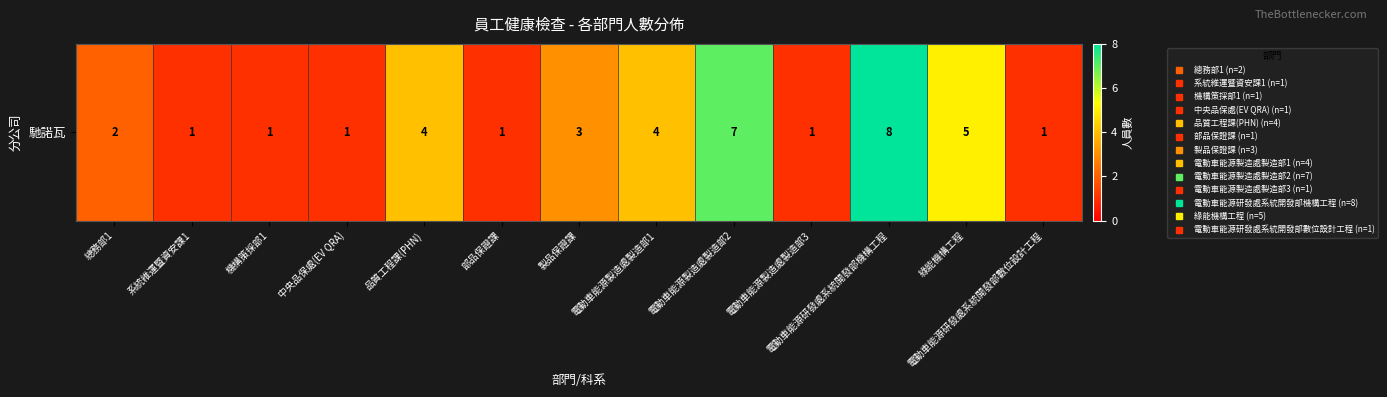

Reading left to right, extract all data points from this chart.

總務部1=2	系統維運暨資安課1=1	機構策採部1=1	中央品保處(EV QRA)=1	品質工程課(PHN)=4	部品保證課=1	製品保證課=3	電動車能源製造處製造部1=4	電動車能源製造處製造部2=7	電動車能源製造處製造部3=1	電動車能源研發處系統開發部機構工程=8	綠能機構工程=5	電動車能源研發處系統開發部數位設計工程=1